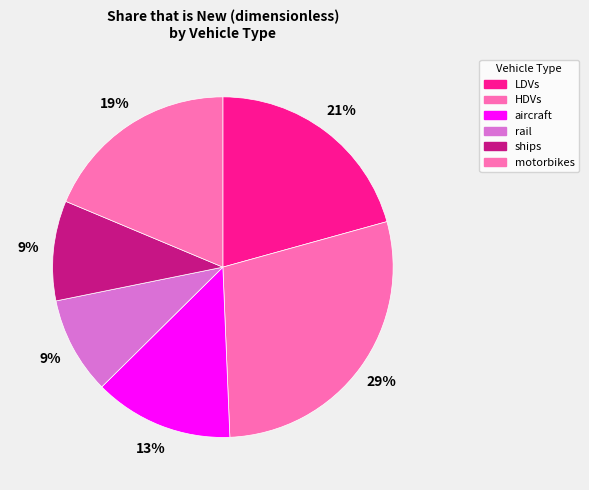

Is it true that HDVs is 29% of the pie?

True